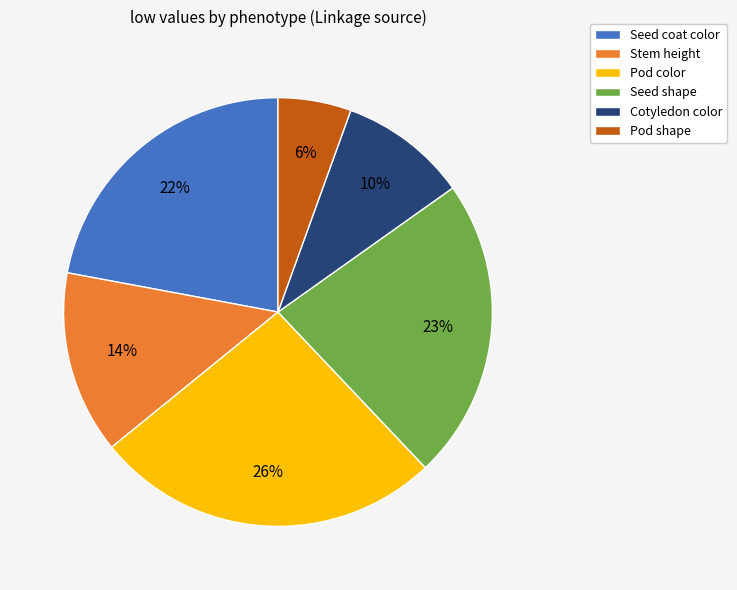

How many segments does this pie chart have?

6